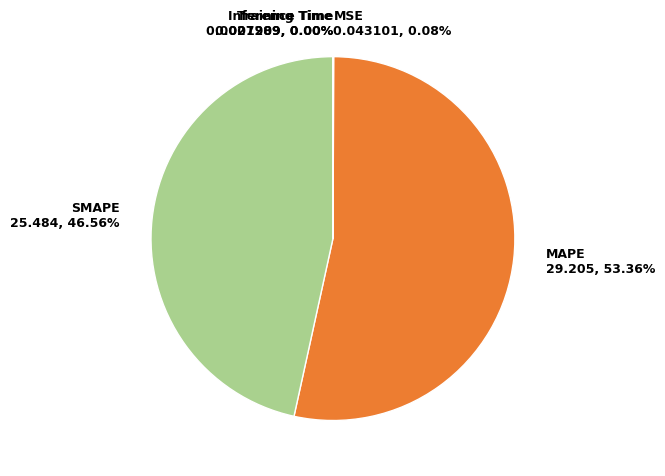

Does any single category account for the majority?

Yes